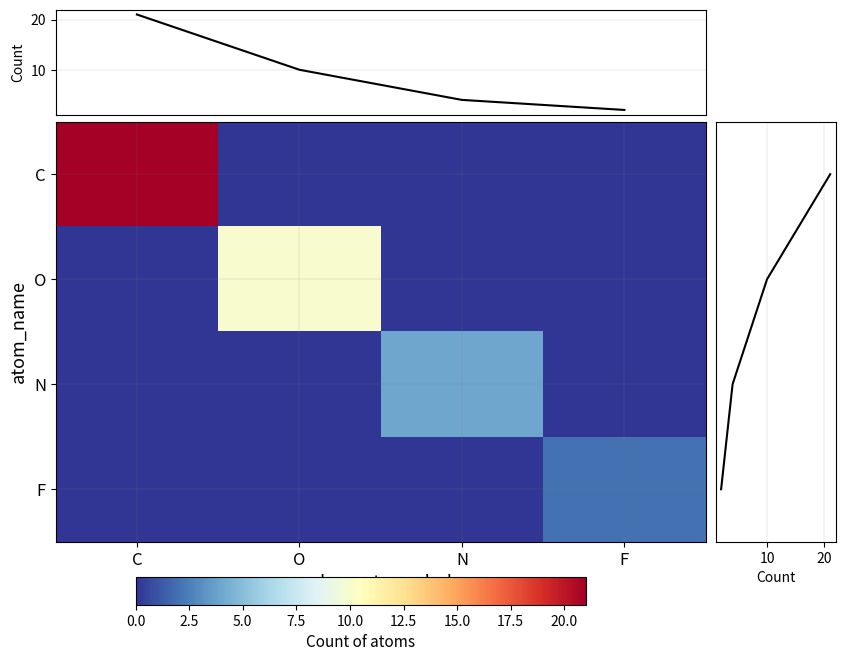

The value of col_sum at C is 21. True or false?

True